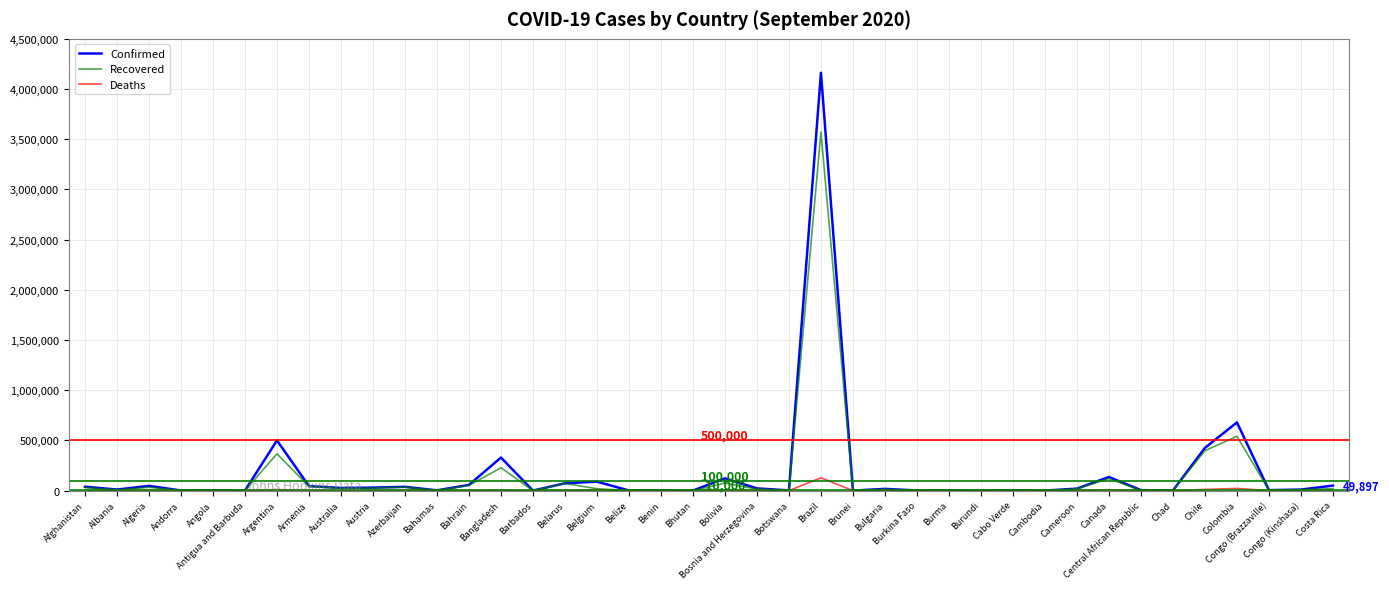

How many lines are shown in the chart?

3